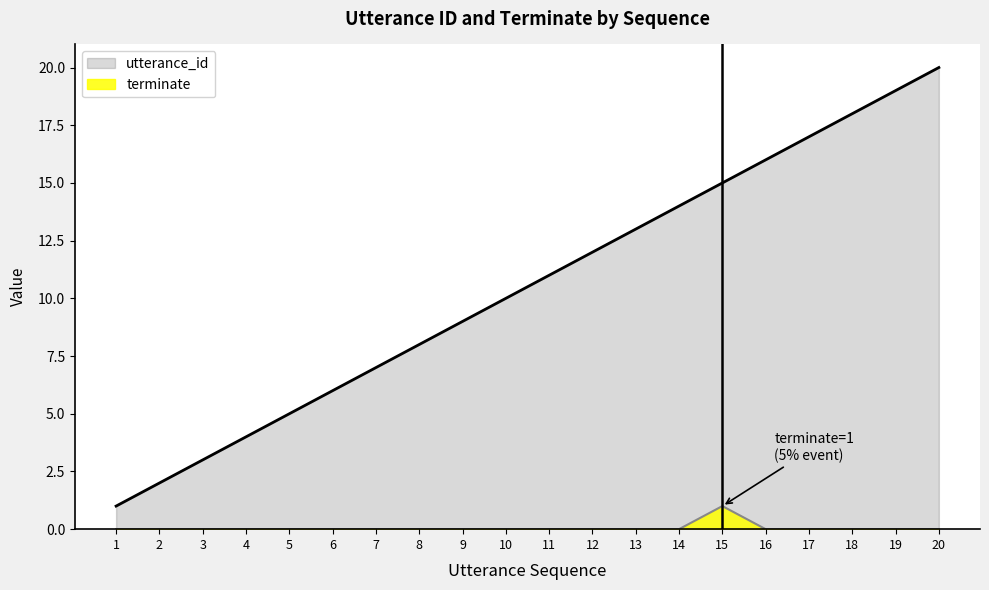

List the series in order of their peak value, lowest first.

terminate, utterance_id